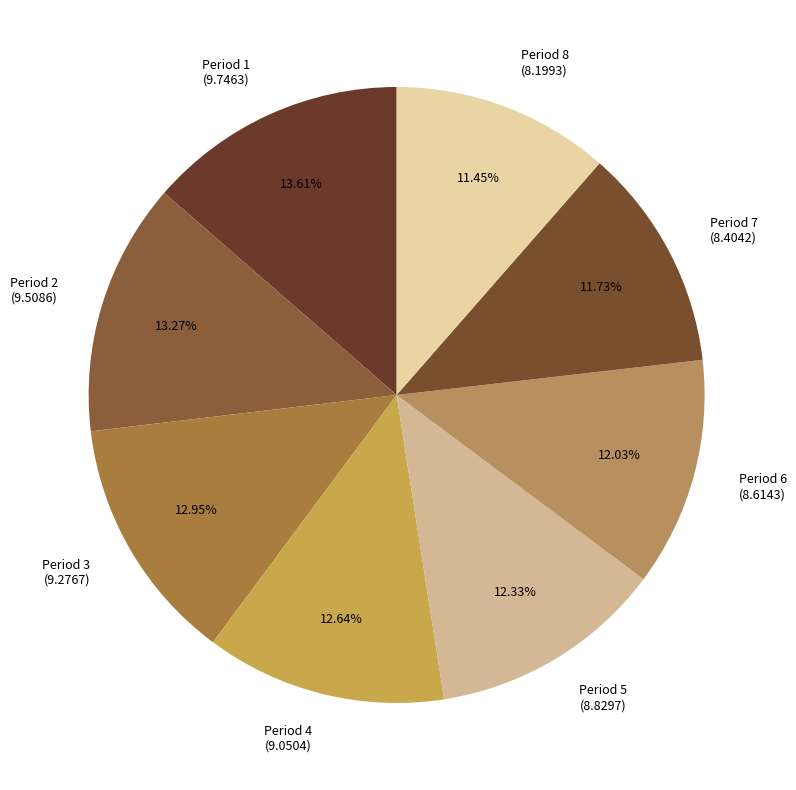

Do Period 6 (8.6143) and Period 4 (9.0504) together represent more than half of the pie?

No